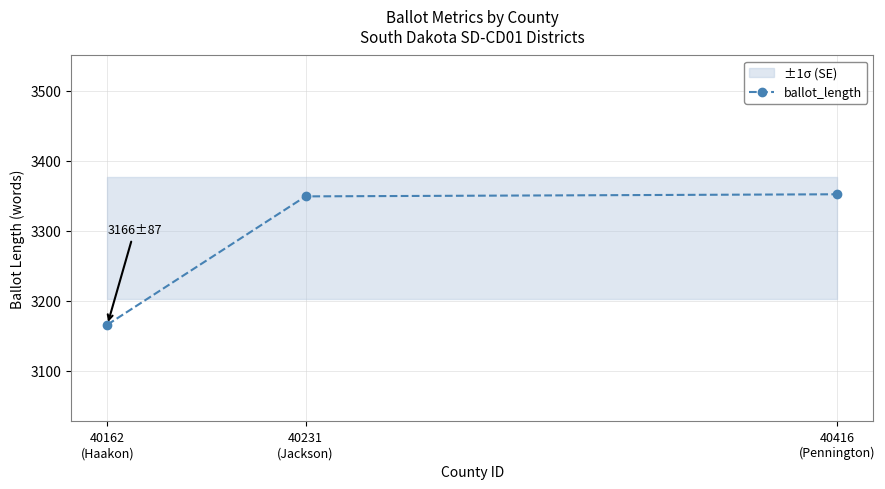

How many values exceed 3349?

1